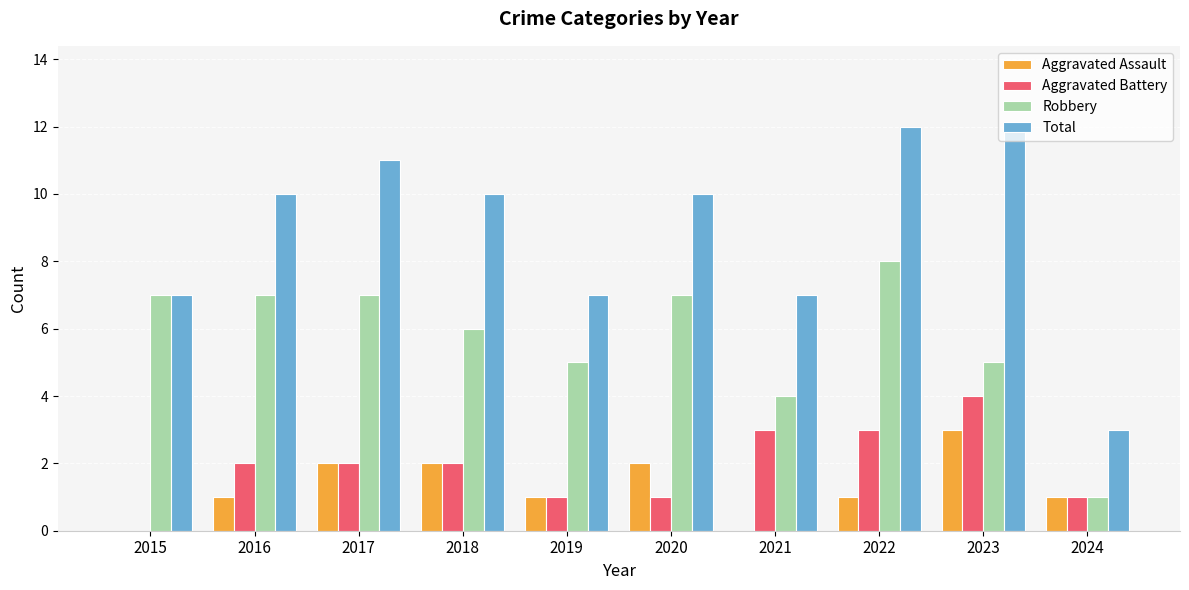

The Robbery series shows 11 at 2017. True or false?

False